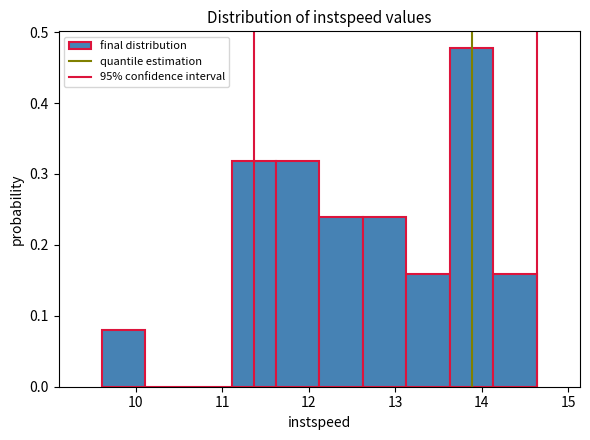

How tall is the bar that spans 13.1 to 13.6 on the x-axis? Neither the bar edges nor the heights are printed on the chart, so give them approximately, as read against the axes.

0.16